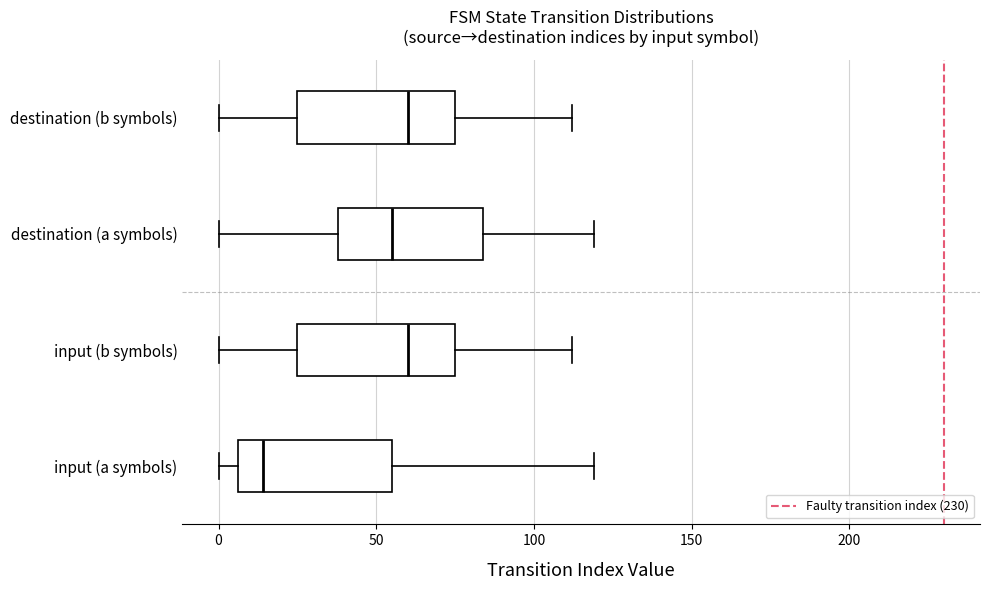

Reading bottom to top, transcribe this box plot: for each box, give where its median line is, the range the box spans, and where its two whiskers end, as read against the x-axis. The values are not printed on the chart, so give them approximately, as read against the axis.

input (a symbols): median 15, box 5 to 55, whiskers 0 to 120
input (b symbols): median 60, box 25 to 75, whiskers 0 to 110
destination (a symbols): median 55, box 40 to 85, whiskers 0 to 120
destination (b symbols): median 60, box 25 to 75, whiskers 0 to 110